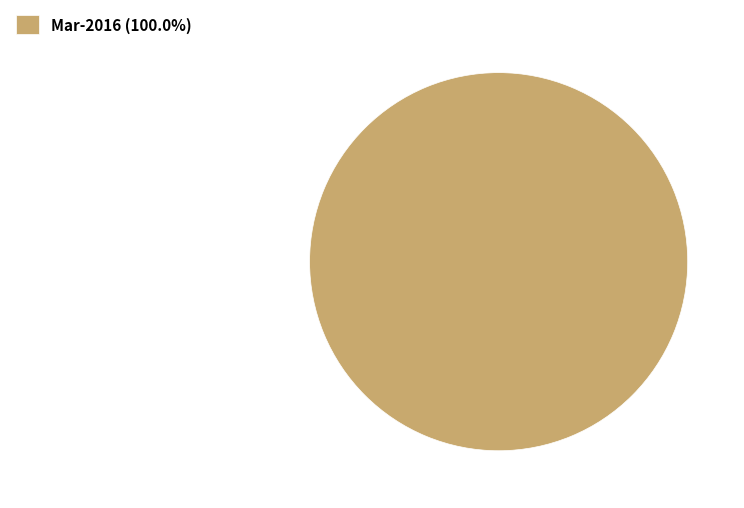

Does any single category account for the majority?

Yes